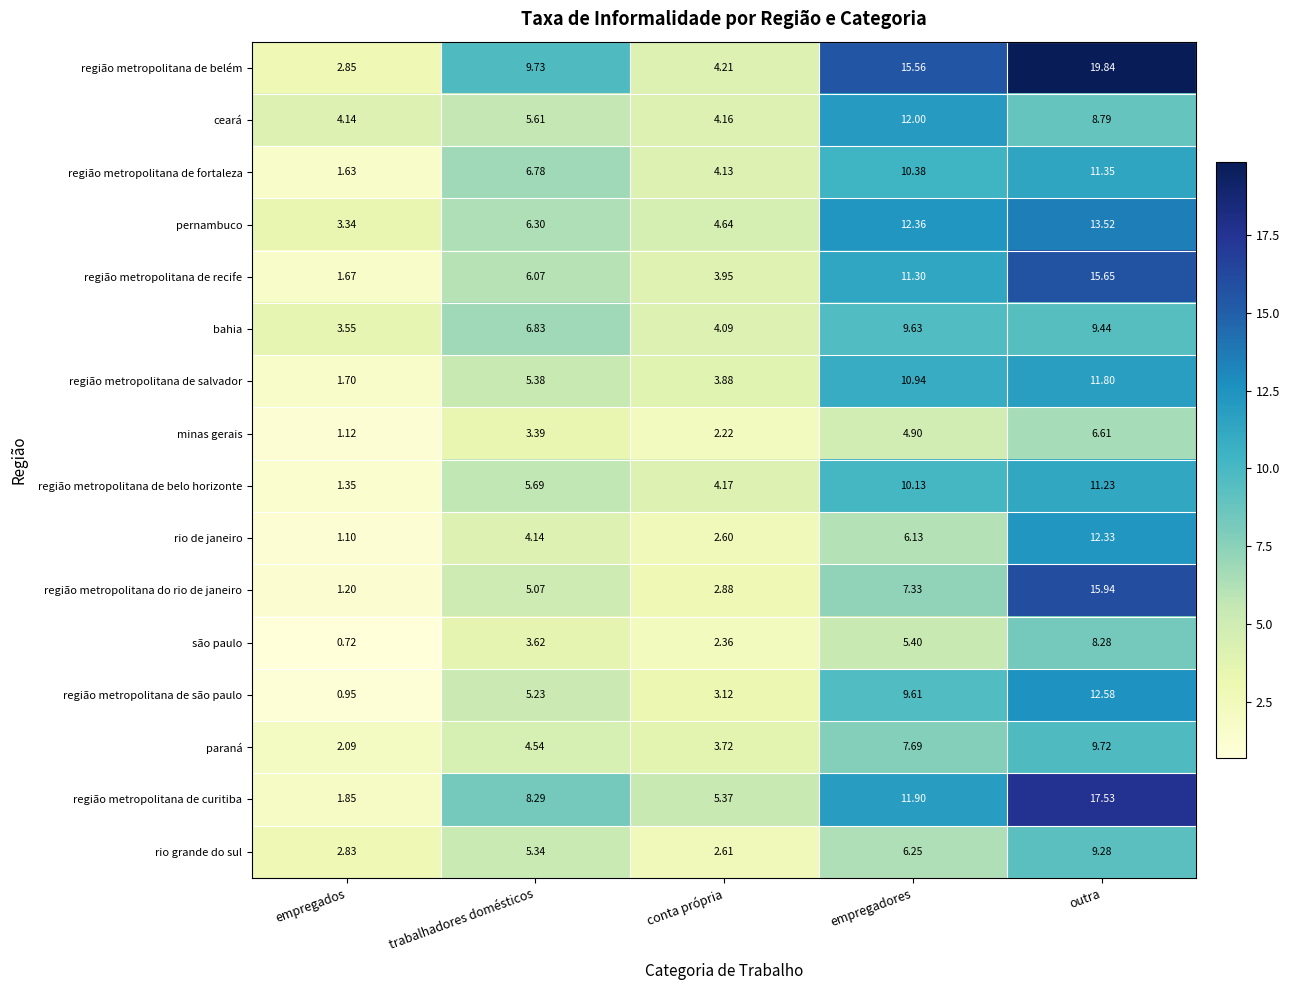

Which category has the lowest value across all series?

empregados